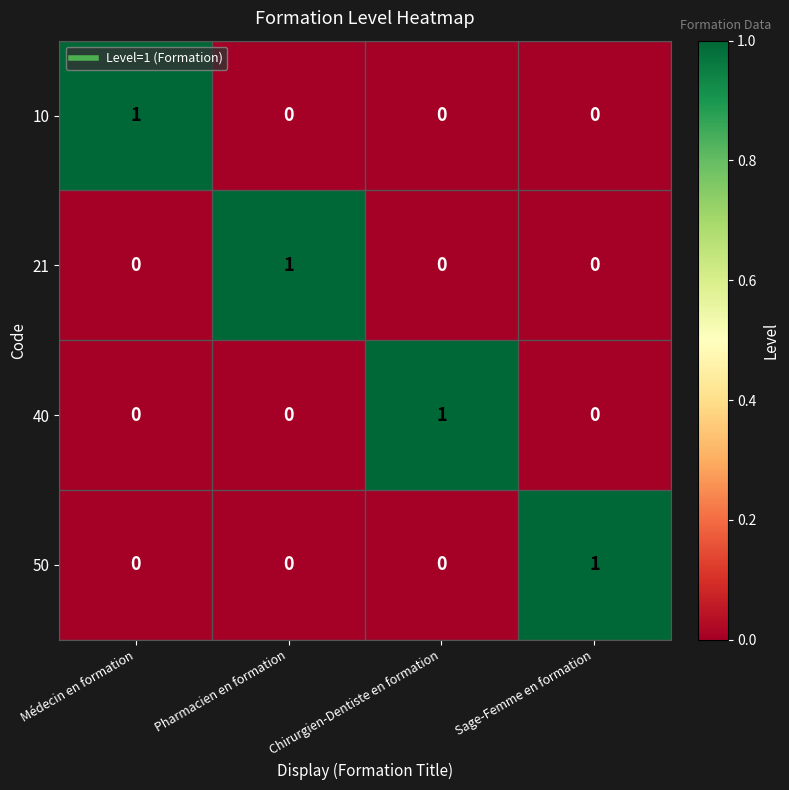

What is the difference between the highest and lowest values at Sage-Femme en formation?

1